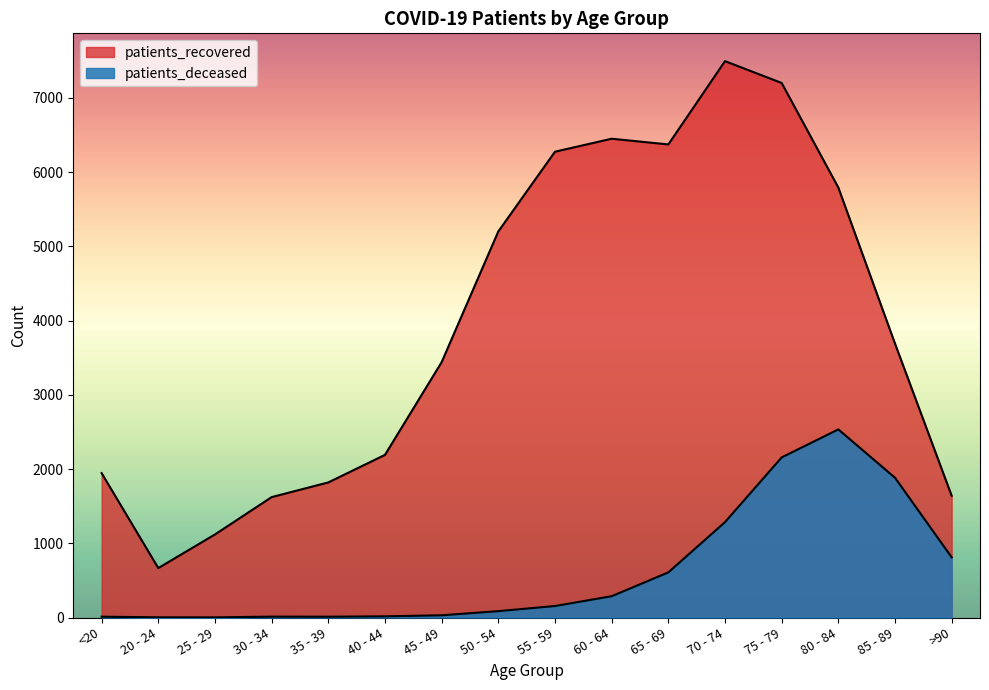

What is the value of the patients_deceased point at the 15th from the left?

1883